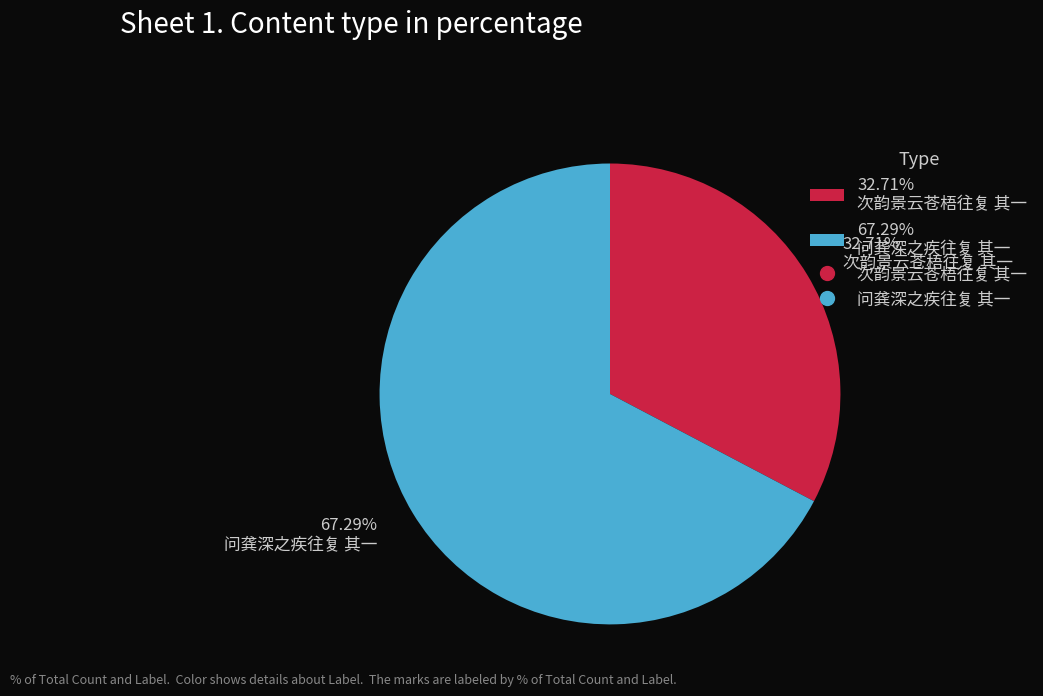

Rank the categories by value from highest to lowest.

67.29% 问龚深之疾往复 其一, 32.71% 次韵景云苍梧往复 其一